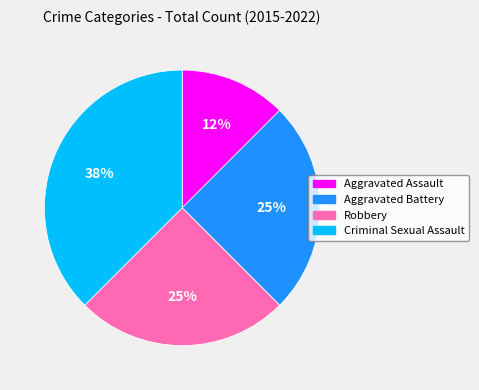

Does any single category account for the majority?

No